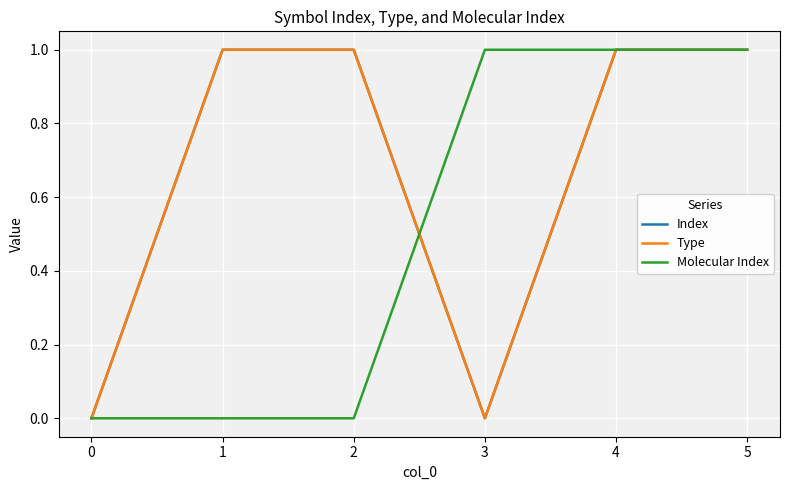

True or false: Type has a value of 0 at 0.

True